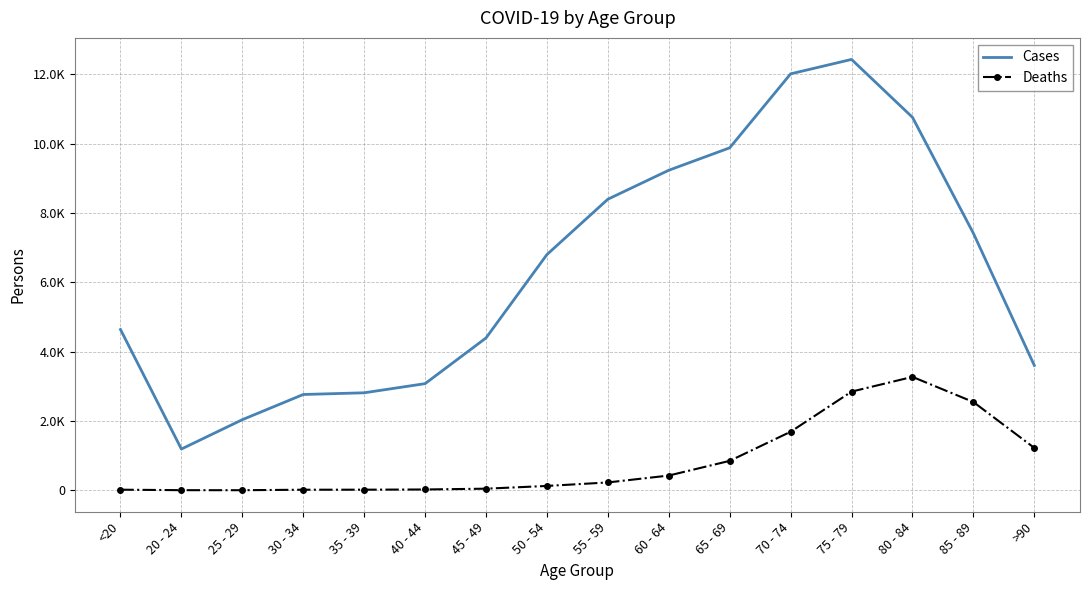

Which series changed the most between 55 - 59 and 75 - 79?

Cases